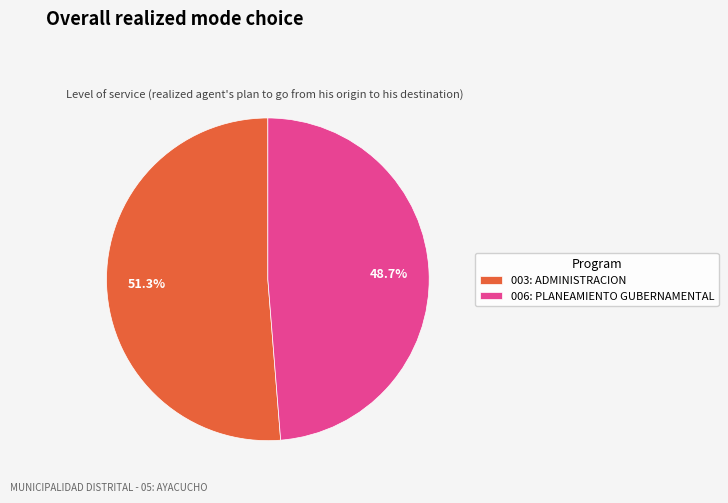

Between 003: ADMINISTRACION and 006: PLANEAMIENTO GUBERNAMENTAL, which is larger?

003: ADMINISTRACION